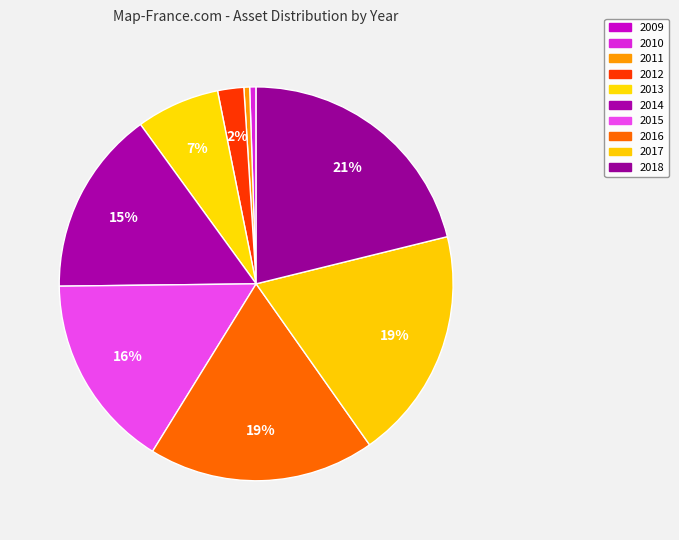

How many segments does this pie chart have?

10